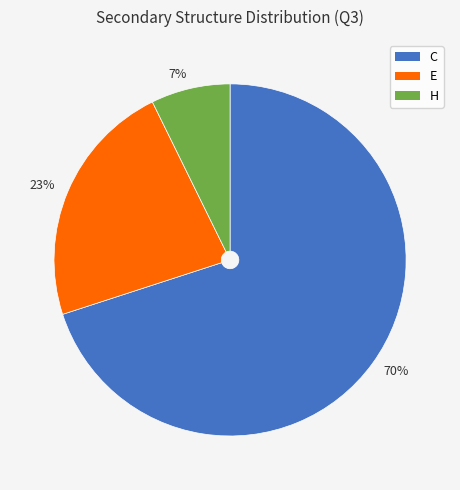

Is the sum of 70% and 7% greater than half?

Yes